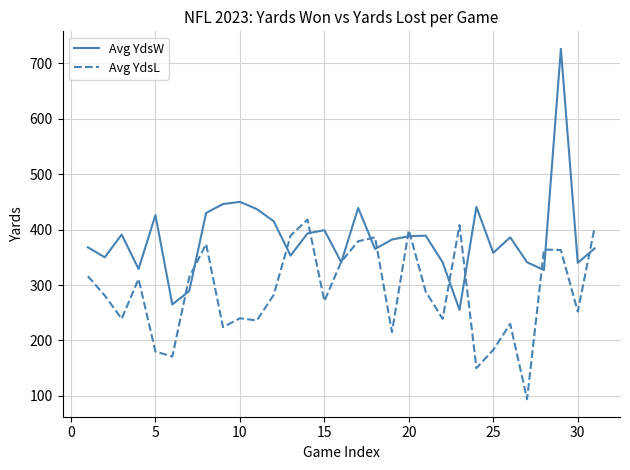

Rank the series by their maximum value, from lowest to highest.

Avg YdsL, Avg YdsW